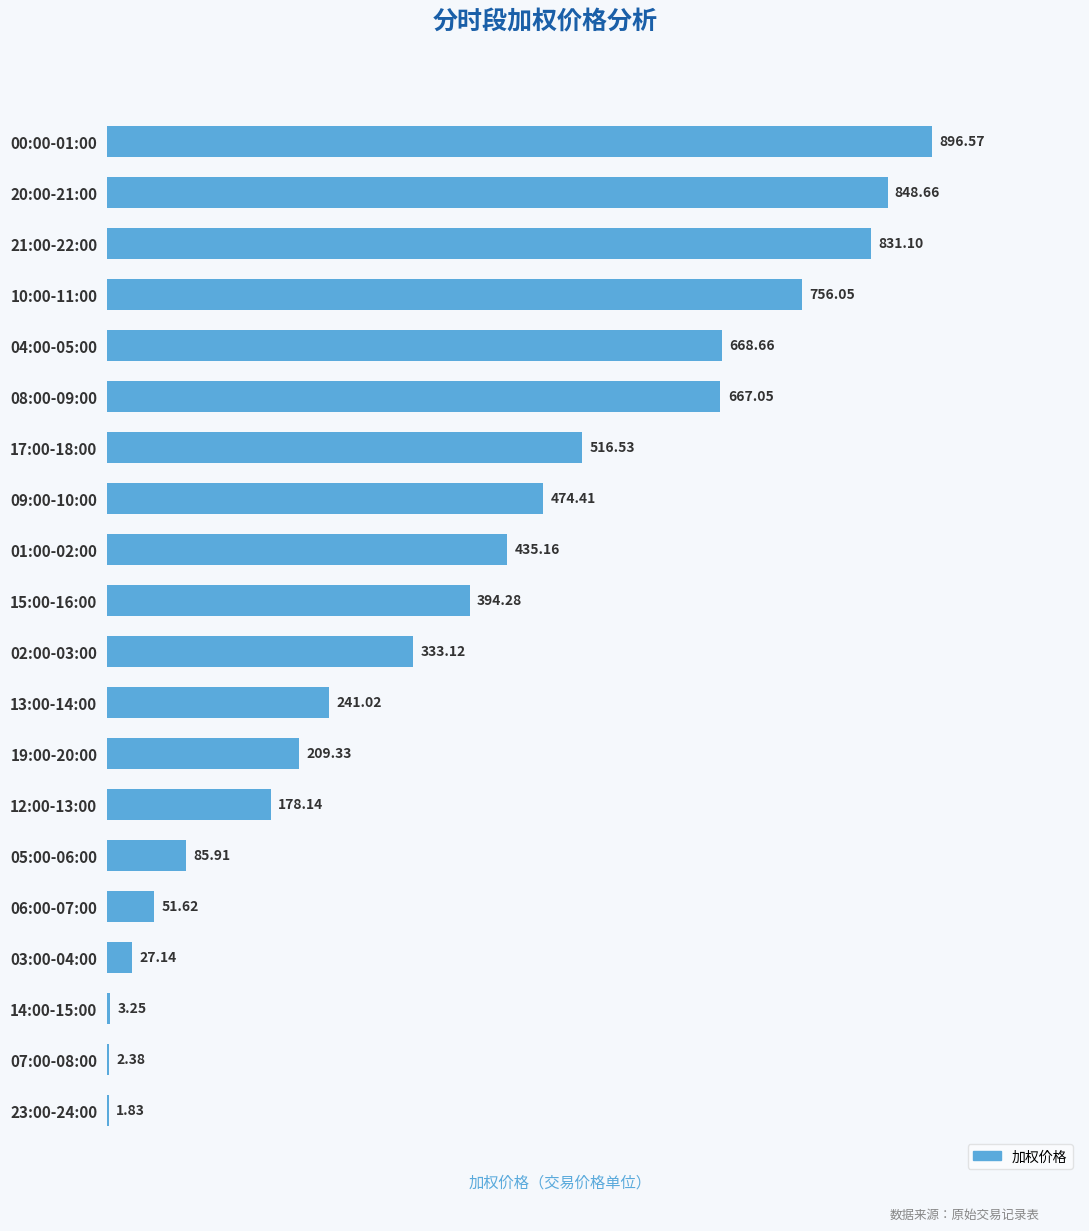

Which has a higher value, 03:00-04:00 or 10:00-11:00?

10:00-11:00